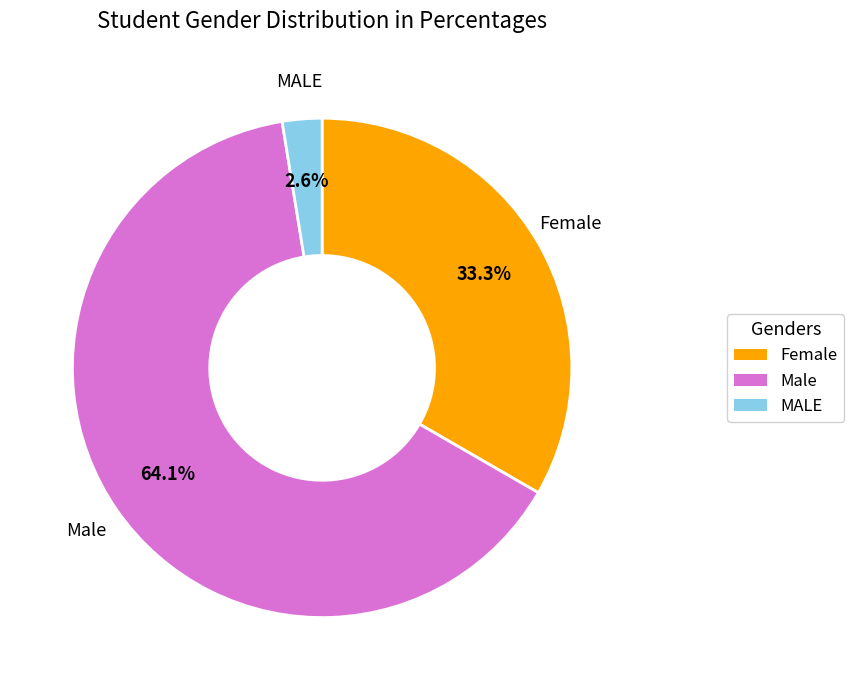

Which category accounts for the majority?

Male